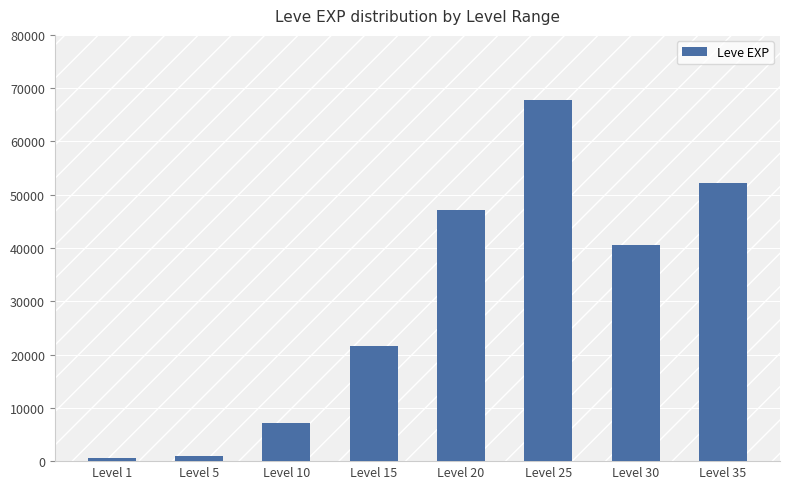

Count the number of categories in the chart.

8